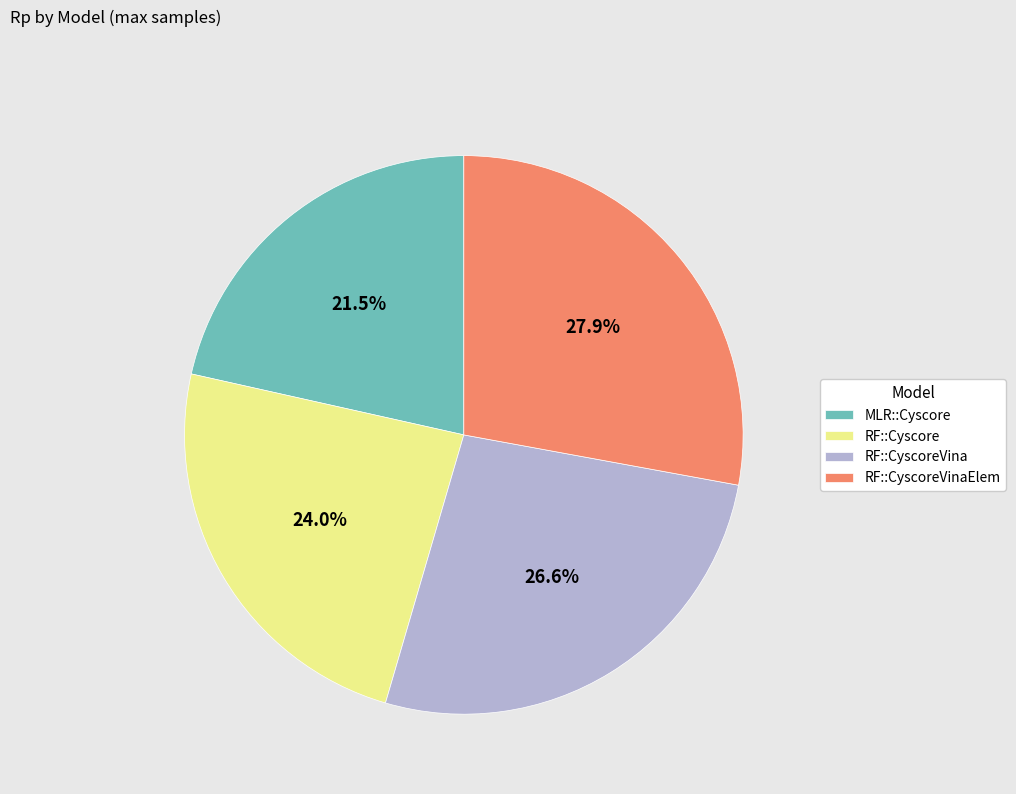

Does MLR::Cyscore represent more than half of the total?

No